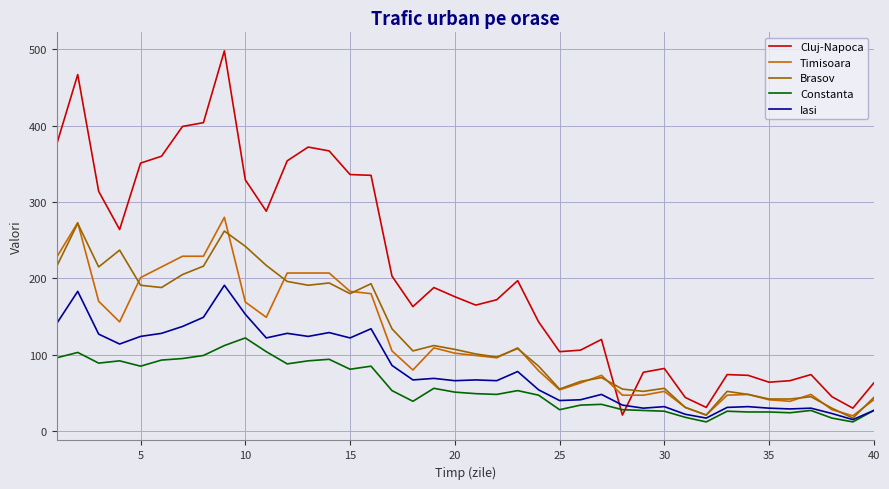

What is the minimum value shown in the chart?

12